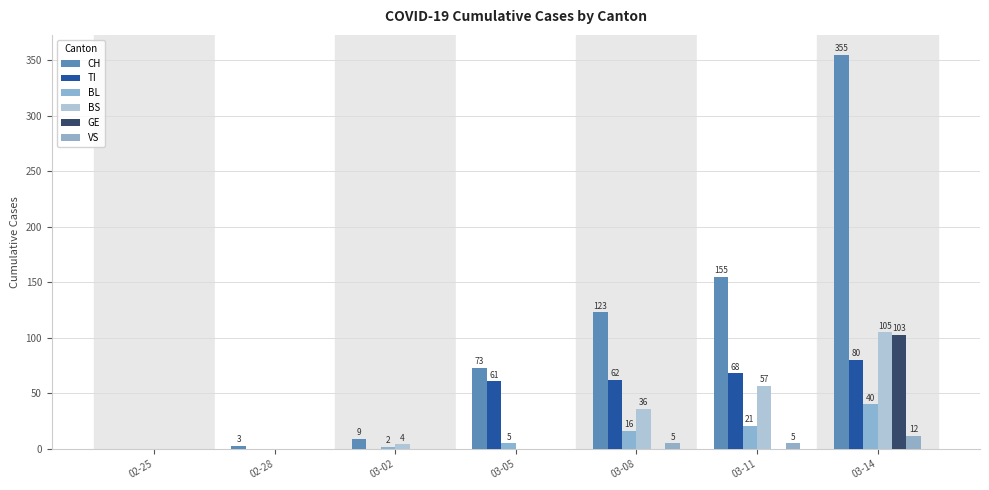

How many groups of bars are there?

7